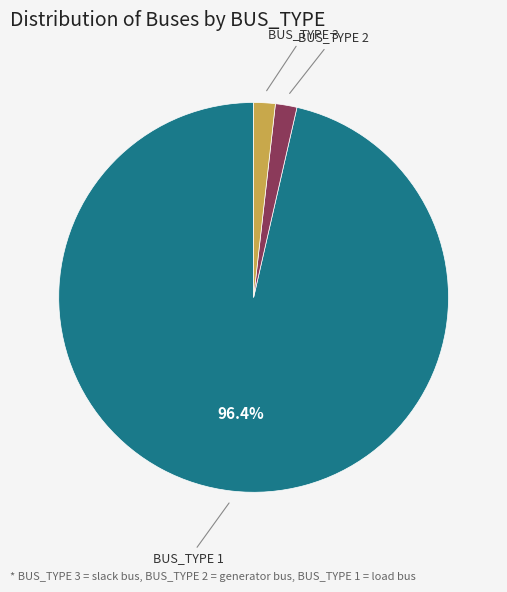

Is there any slice that represents more than half of the pie?

Yes